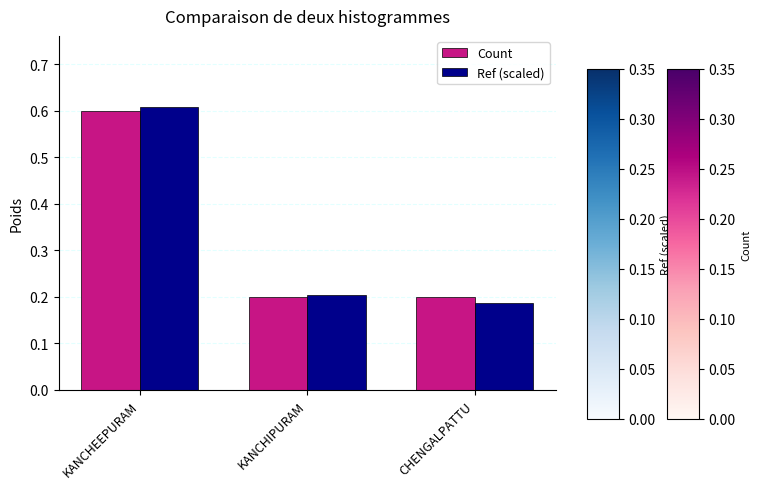

At how many categories does at least one series exceed 0?

3